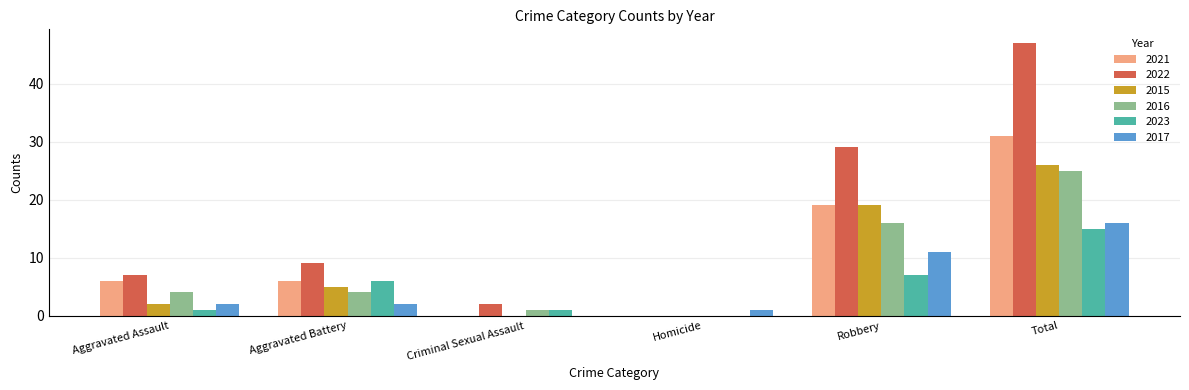

At which label is 2016 closest to 12?

Robbery